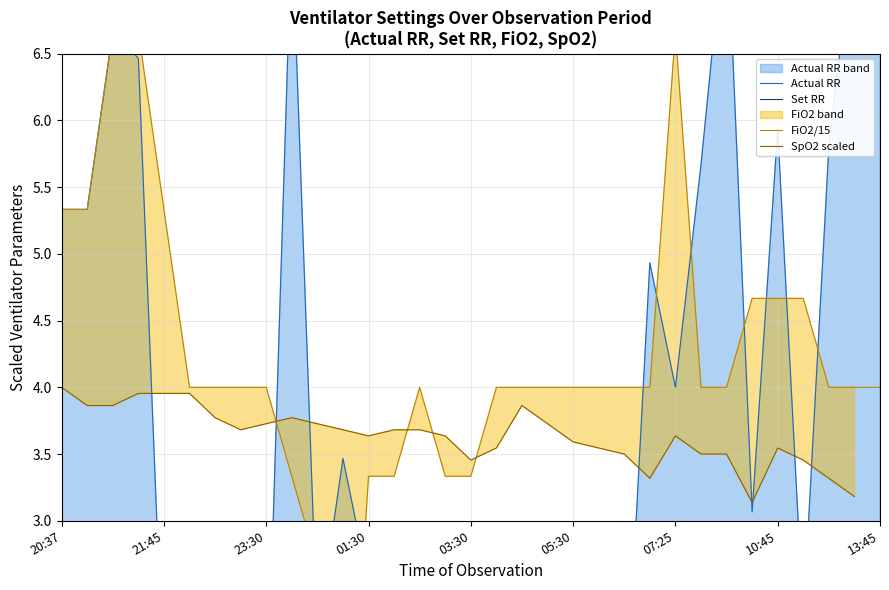

What is the maximum value shown in the chart?

7.6